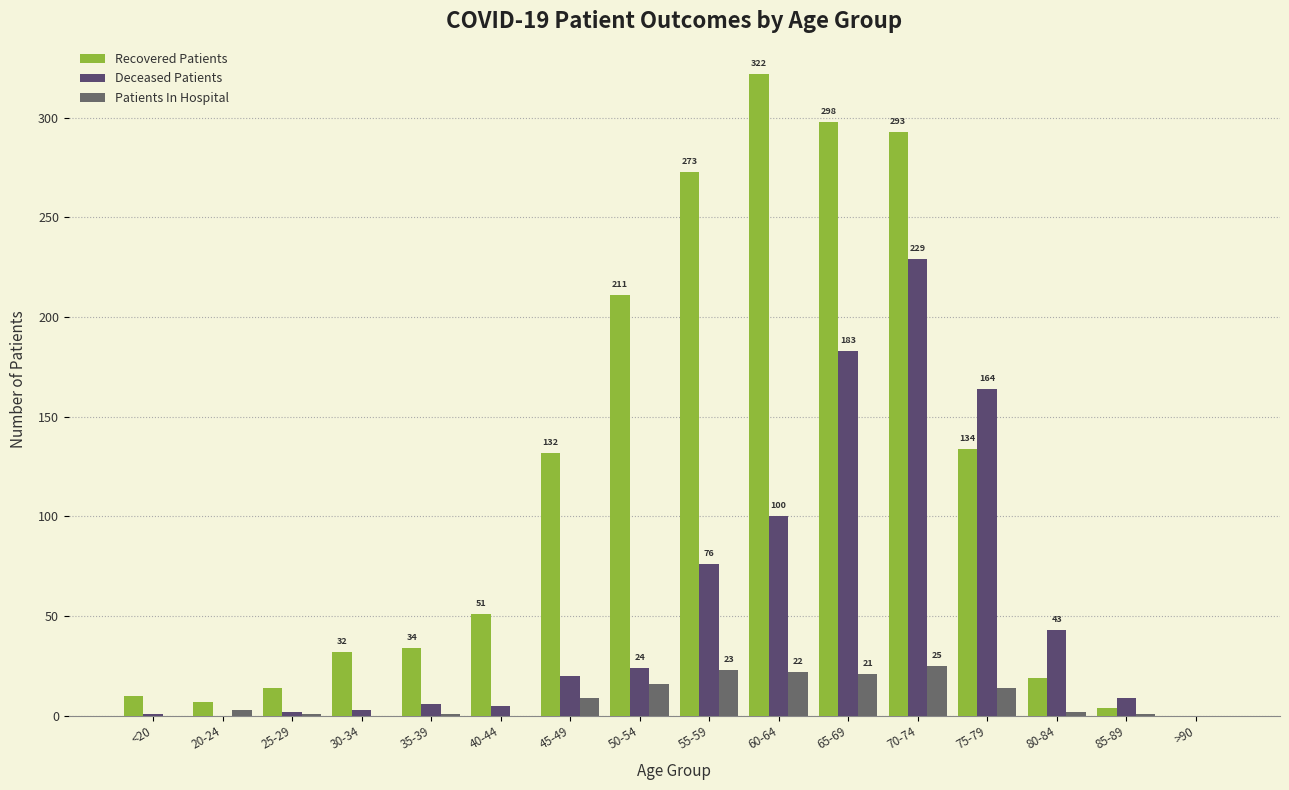

How many groups of bars are there?

16